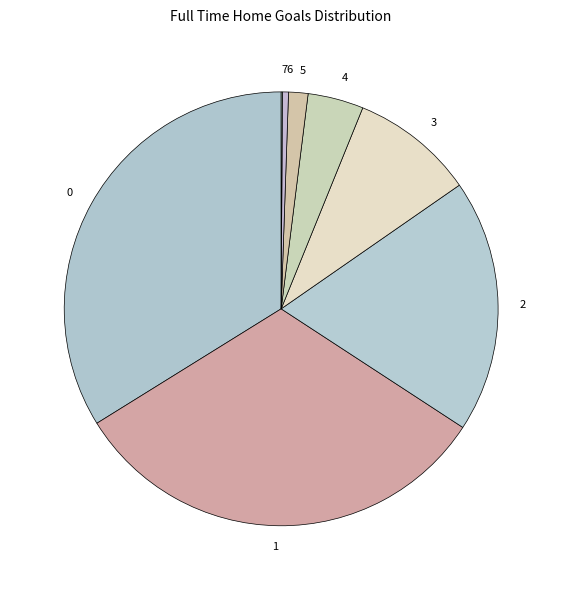

The 3 slice represents 1% of the pie. True or false?

False